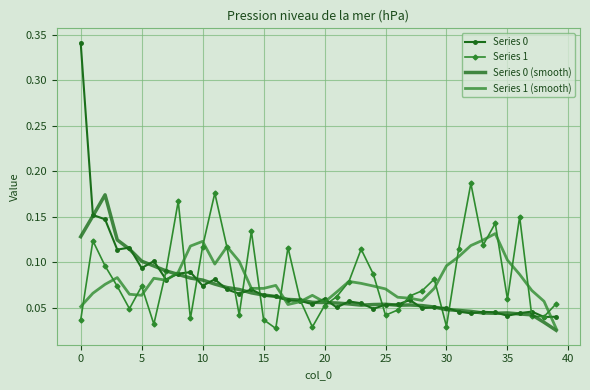

Which series has the largest total across all categories?

Series 1